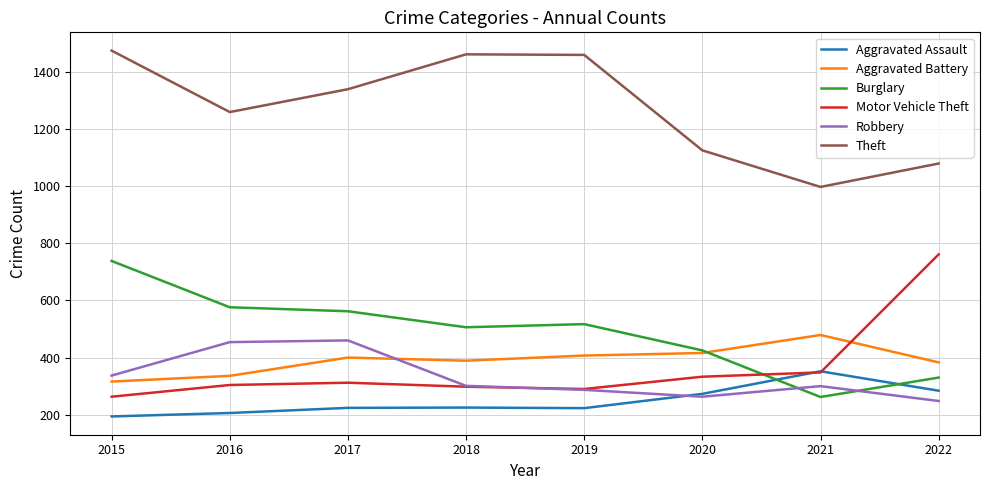

What is the approximate value of Aggravated Battery at 2018?

389